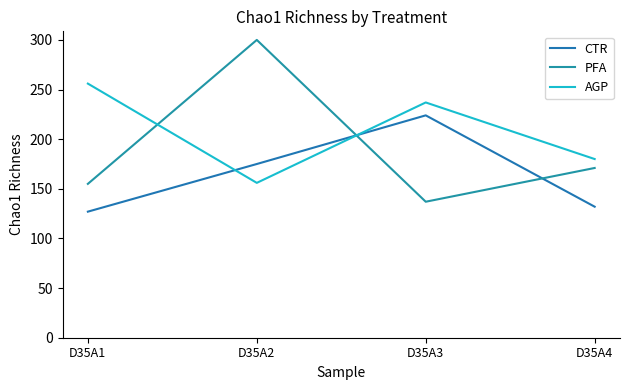

Where is CTR nearest to the value 175?

D35A2